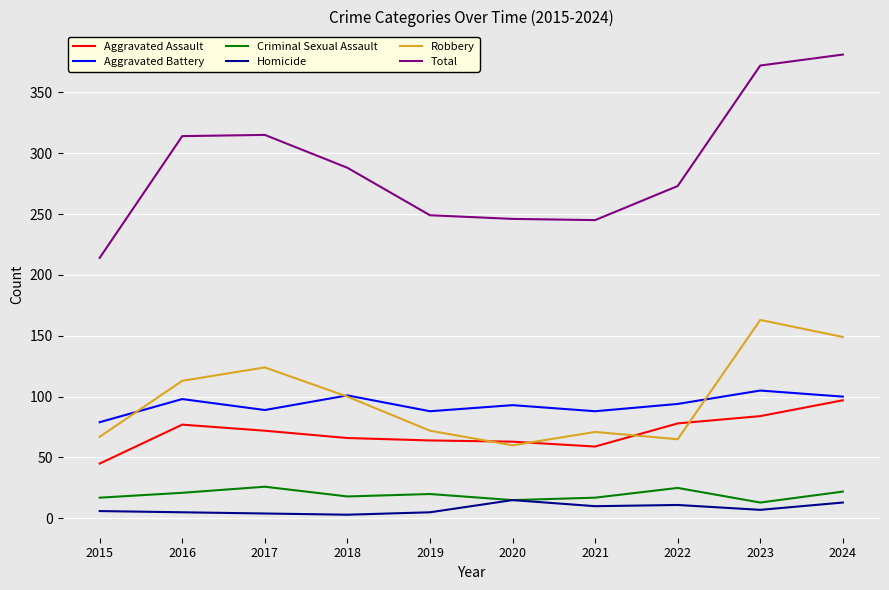

What is the approximate value of Total at 2019, to the nearest 5?

250